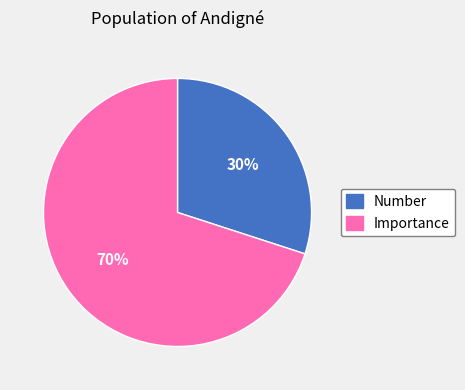

Is there any slice that represents more than half of the pie?

Yes